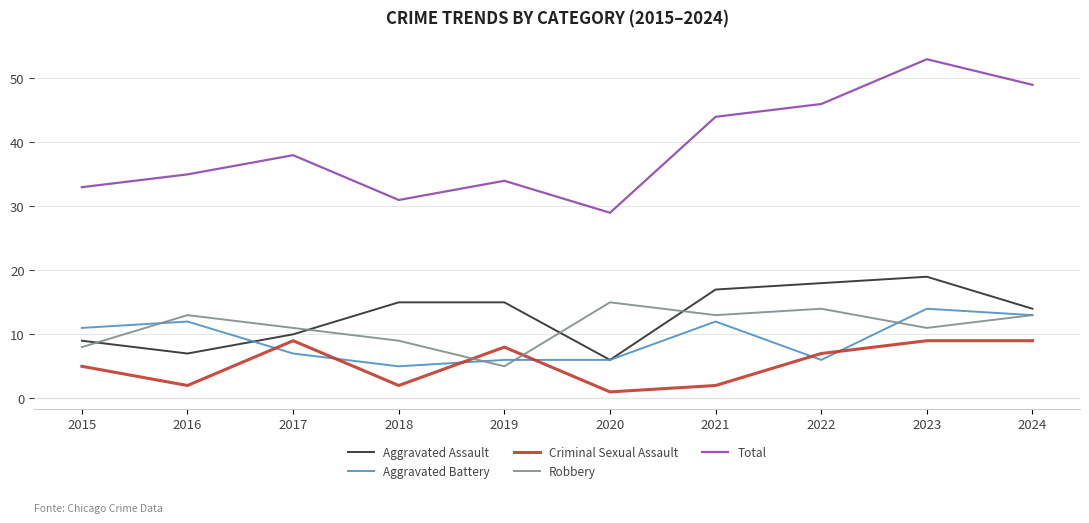

What is the difference between the maximum and second lowest values in the Robbery series?

7